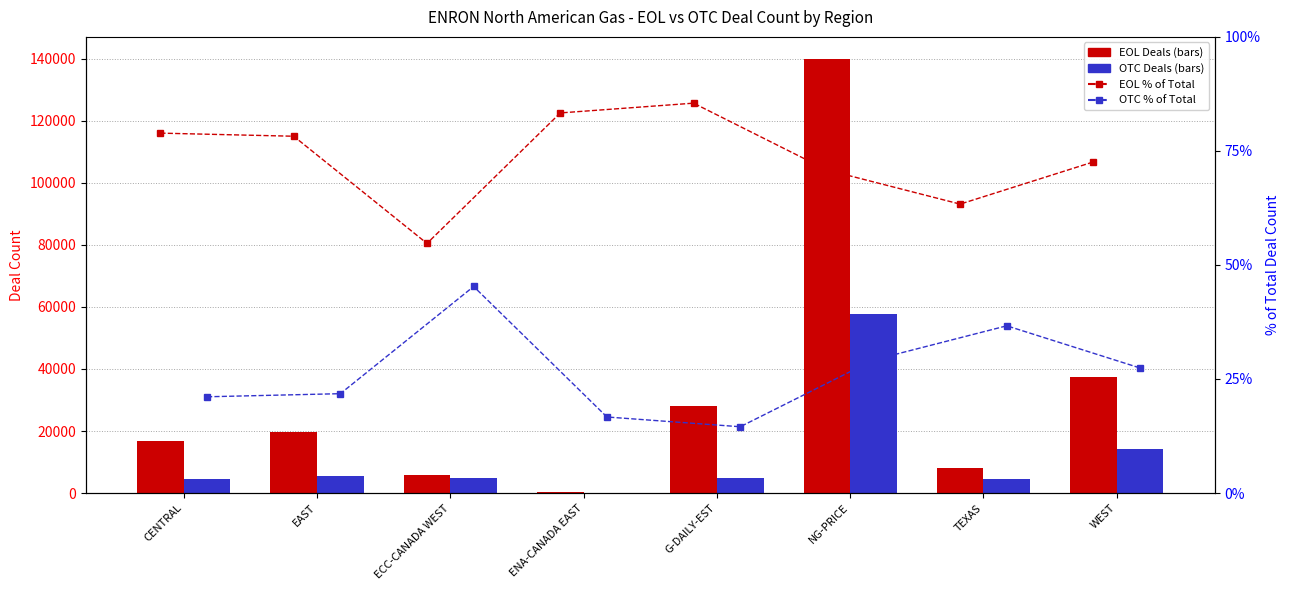

At which label does EOL % reach its minimum?

ECC-CANADA WEST